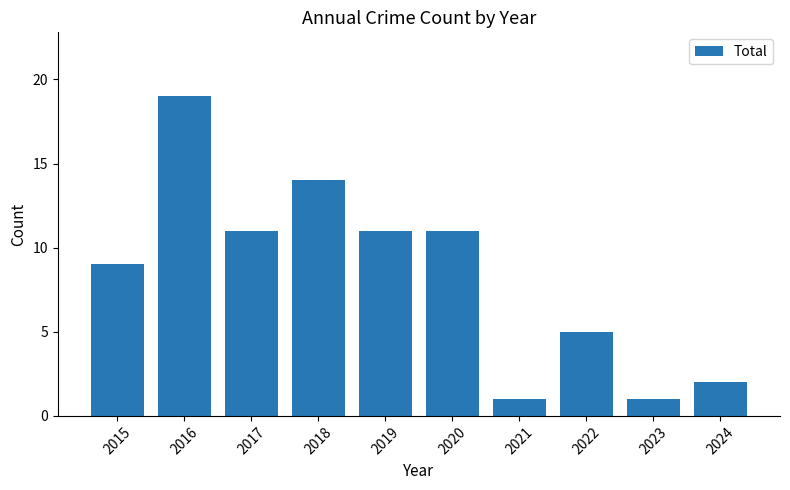

What is the greatest value displayed?

19